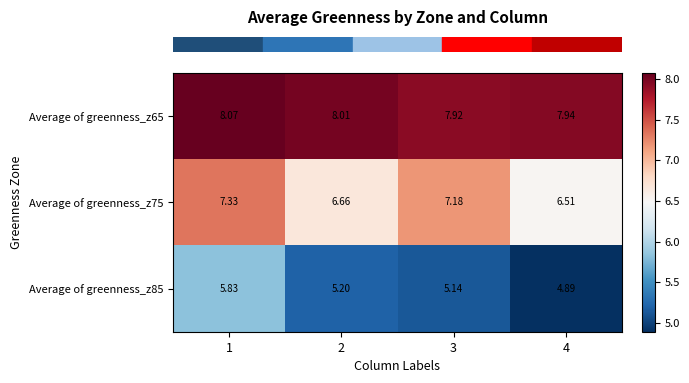

Which series has the largest range (max minus min)?

Average of greenness_z85